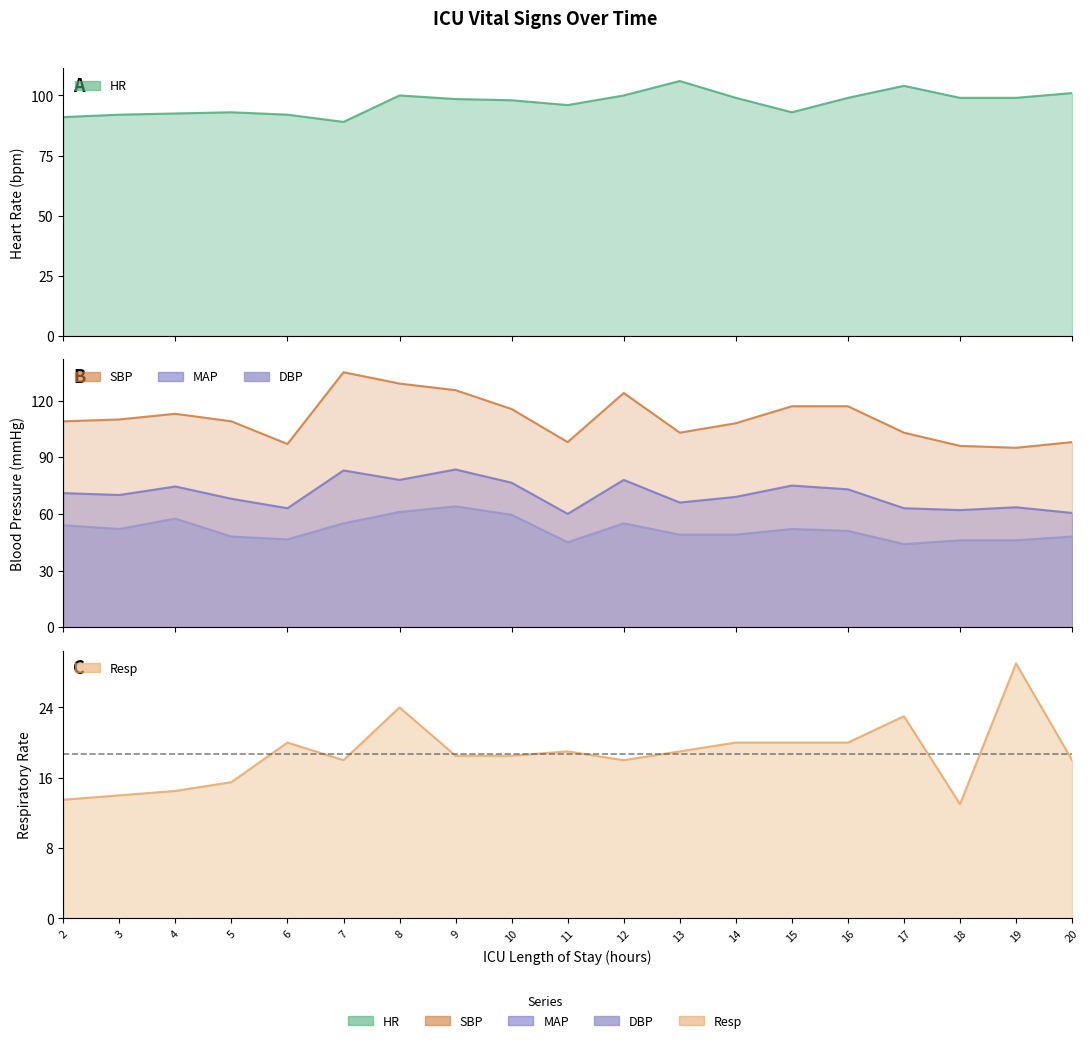

Reading left to right, list all the values displayed in this chart.

HR: 91.0	92.0	92.5	93.0	92.0	89.0	100.0	98.5	98.0	96.0	100.0	106.0	99.0	93.0	99.0	104.0	99.0	99.0	101.0
SBP: 109.0	110.0	113.0	109.0	97.0	135.0	129.0	125.5	115.5	98.0	124.0	103.0	108.0	117.0	117.0	103.0	96.0	95.0	98.0
MAP: 71.0	70.0	74.5	68.0	63.0	83.0	78.0	83.5	76.5	60.0	78.0	66.0	69.0	75.0	73.0	63.0	62.0	63.5	60.5
DBP: 54.0	52.0	57.5	48.0	46.5	55.0	61.0	64.0	59.5	45.0	55.0	49.0	49.0	52.0	51.0	44.0	46.0	46.0	48.0
Resp: 13.5	14.0	14.5	15.5	20.0	18.0	24.0	18.5	18.5	19.0	18.0	19.0	20.0	20.0	20.0	23.0	13.0	29.0	18.0